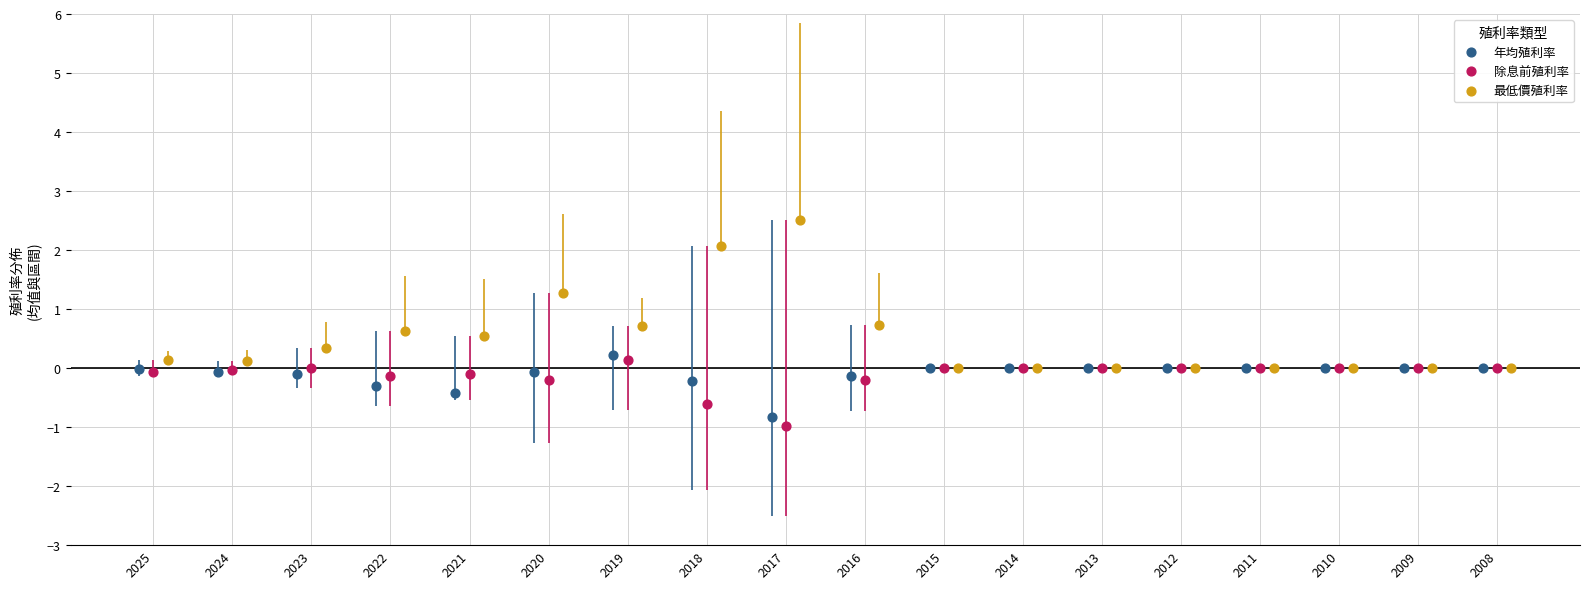

Which series reaches the maximum Y coordinate?

最低價殖利率